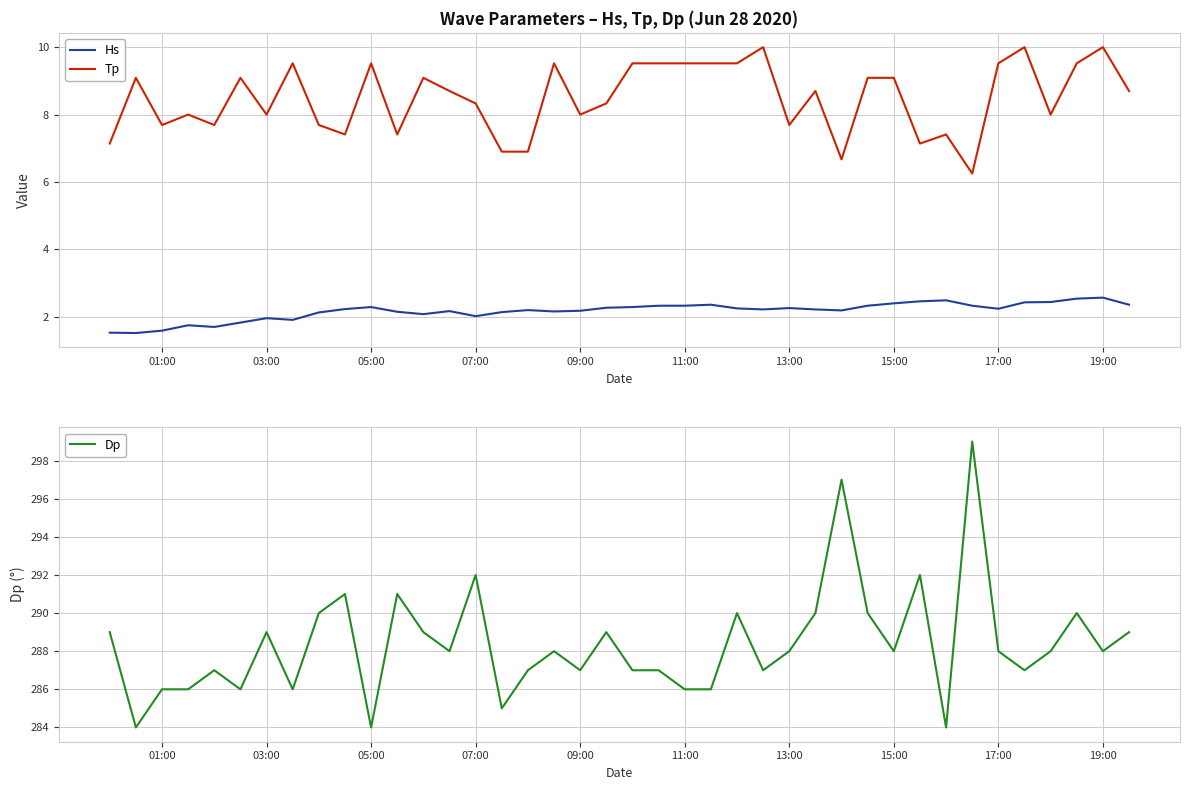

Reading left to right, extract all data points from this chart.

Hs: 1.5	1.5	1.6	1.8	1.7	1.8	2.0	1.9	2.1	2.2	2.3	2.1	2.1	2.2	2.0	2.1	2.2	2.2	2.2	2.3	2.3	2.3	2.3	2.4	2.2	2.2	2.3	2.2	2.2	2.3	2.4	2.5	2.5	2.3	2.2	2.4	2.4	2.5	2.6	2.4
Tp: 7.1	9.1	7.7	8.0	7.7	9.1	8.0	9.5	7.7	7.4	9.5	7.4	9.1	8.7	8.3	6.9	6.9	9.5	8.0	8.3	9.5	9.5	9.5	9.5	9.5	10.0	7.7	8.7	6.7	9.1	9.1	7.1	7.4	6.2	9.5	10.0	8.0	9.5	10.0	8.7
Dp: 289.0	284.0	286.0	286.0	287.0	286.0	289.0	286.0	290.0	291.0	284.0	291.0	289.0	288.0	292.0	285.0	287.0	288.0	287.0	289.0	287.0	287.0	286.0	286.0	290.0	287.0	288.0	290.0	297.0	290.0	288.0	292.0	284.0	299.0	288.0	287.0	288.0	290.0	288.0	289.0